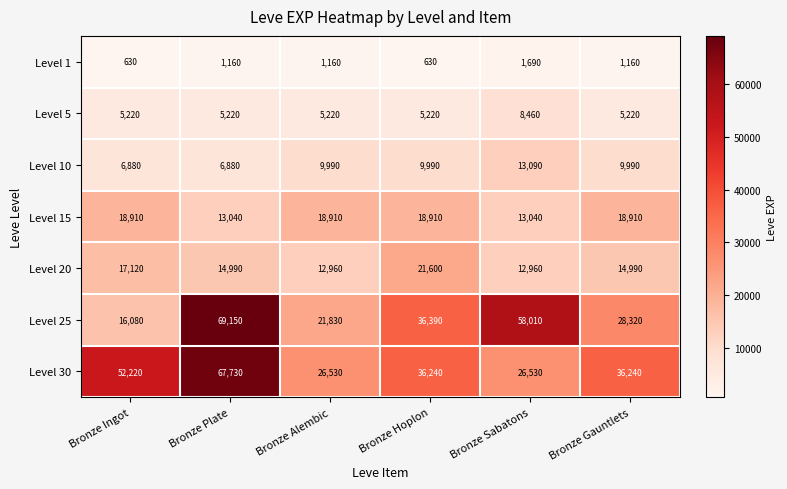

Count the Level 10 values in the range 6880 to 9990.

5